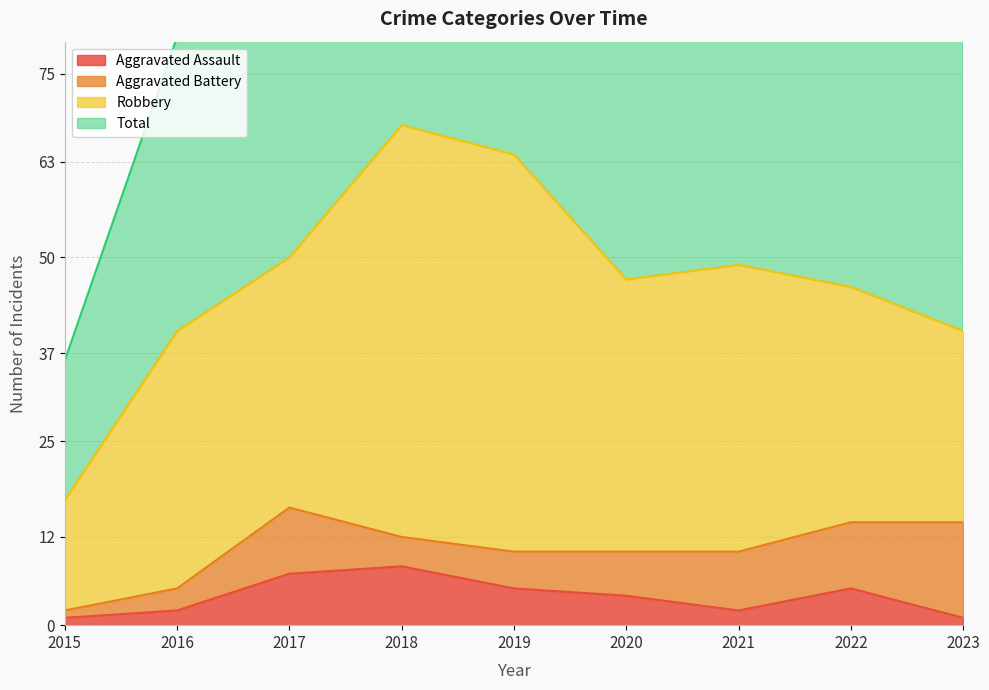

True or false: Total and Aggravated Assault intersect in this chart.

False